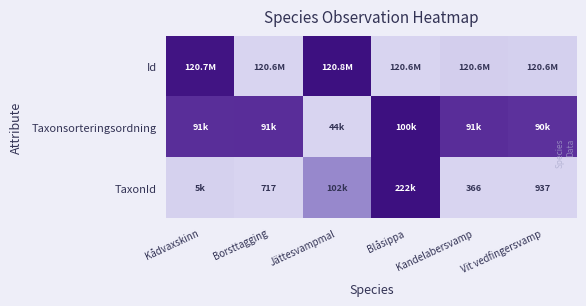

Between Jättesvampmal and Kandelabersvamp, which series saw the biggest shift?

Id